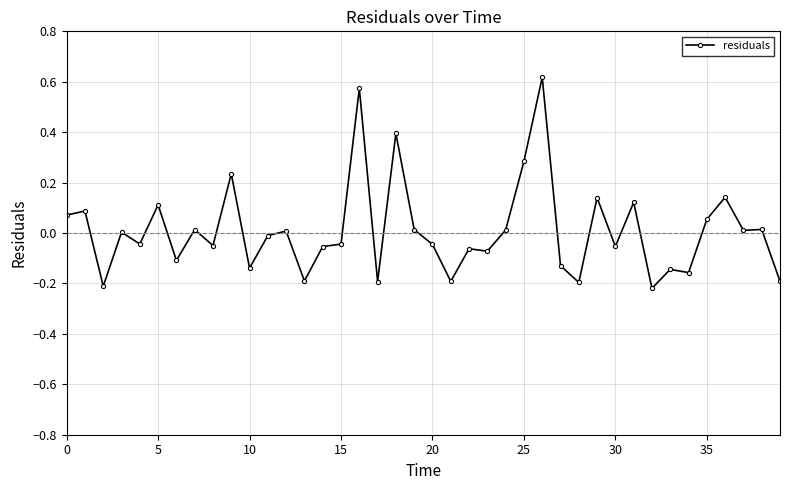

True or false: the data has more than 0 interior local peaks.

True